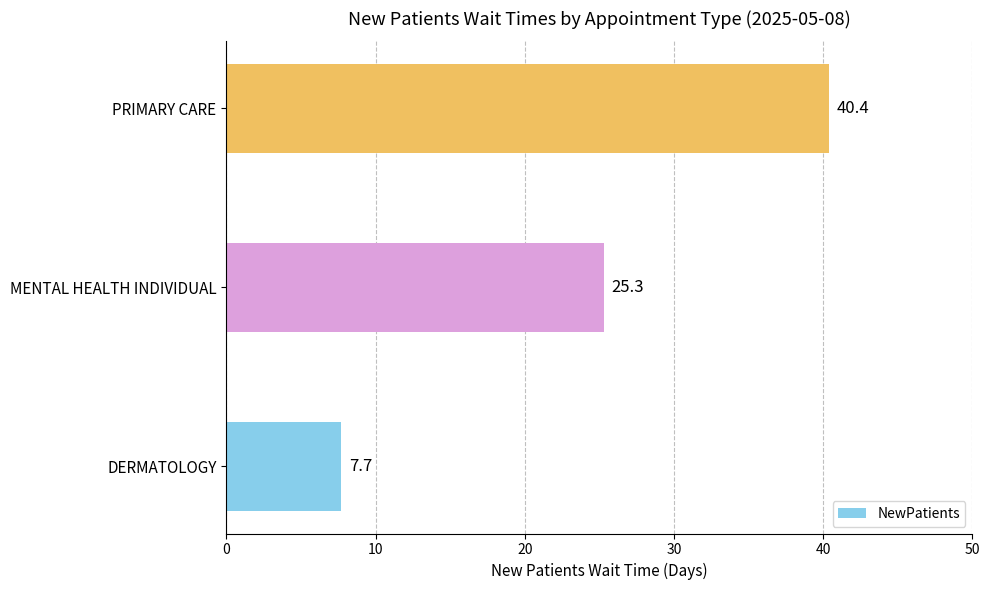

Reading bottom to top, list all the values displayed in this chart.

DERMATOLOGY=7.7	MENTAL HEALTH INDIVIDUAL=25.3	PRIMARY CARE=40.4